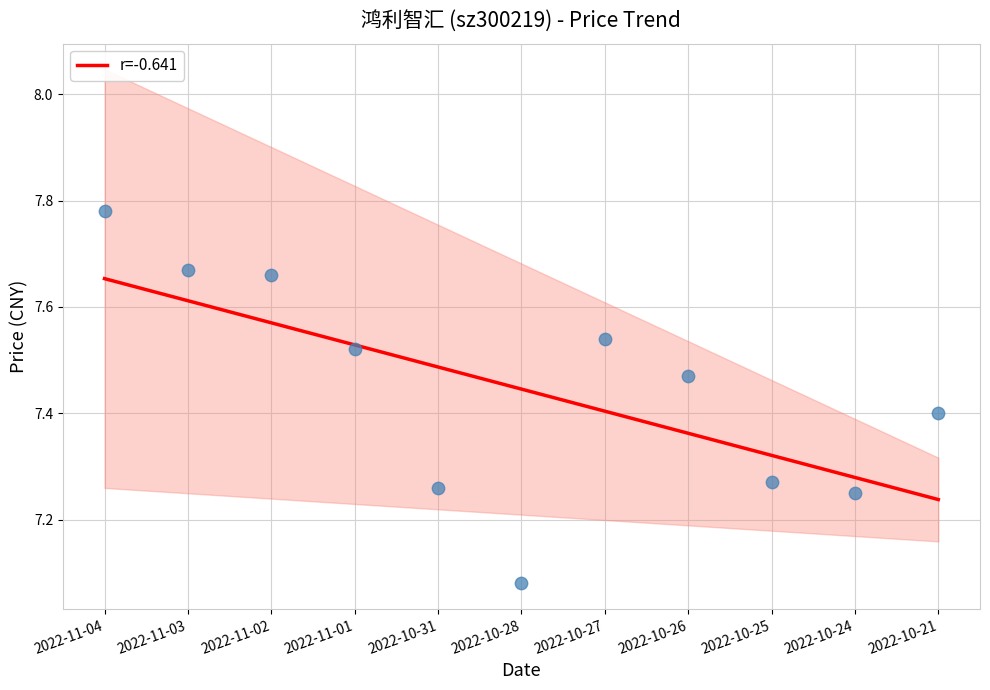

Approximately how many times larger is the value at 2022-11-03 compared to 2022-10-25?

1.0